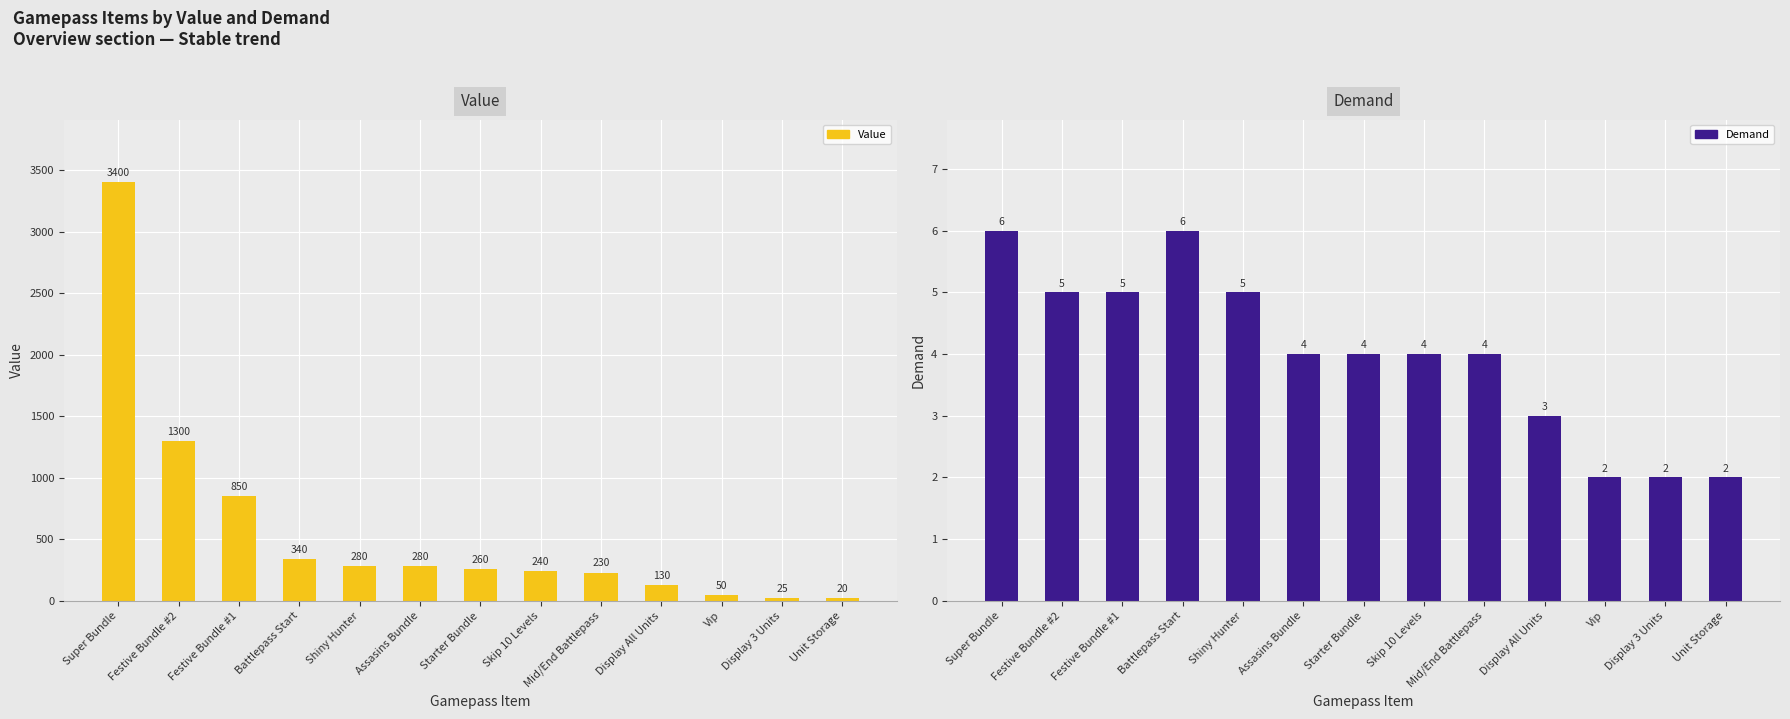

Reading left to right, transcribe all the data shown in this chart.

Value: 3400	1300	850	340	280	280	260	240	230	130	50	25	20
Demand: 6	5	5	6	5	4	4	4	4	3	2	2	2